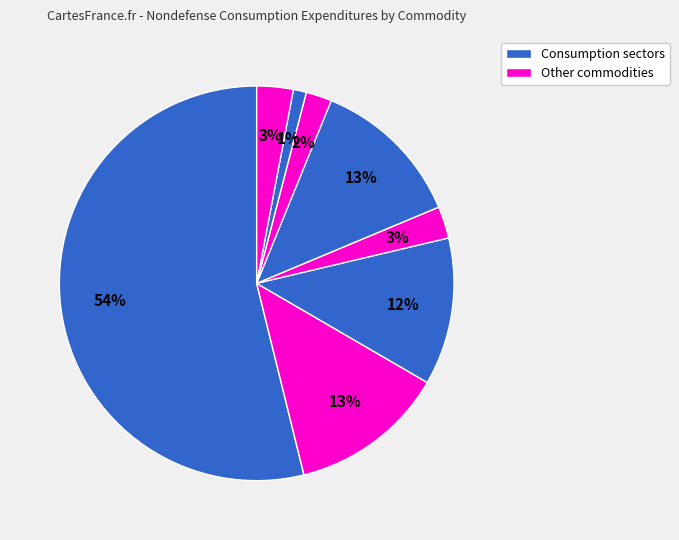

To the nearest percent, what is the average slice percentage?

13%